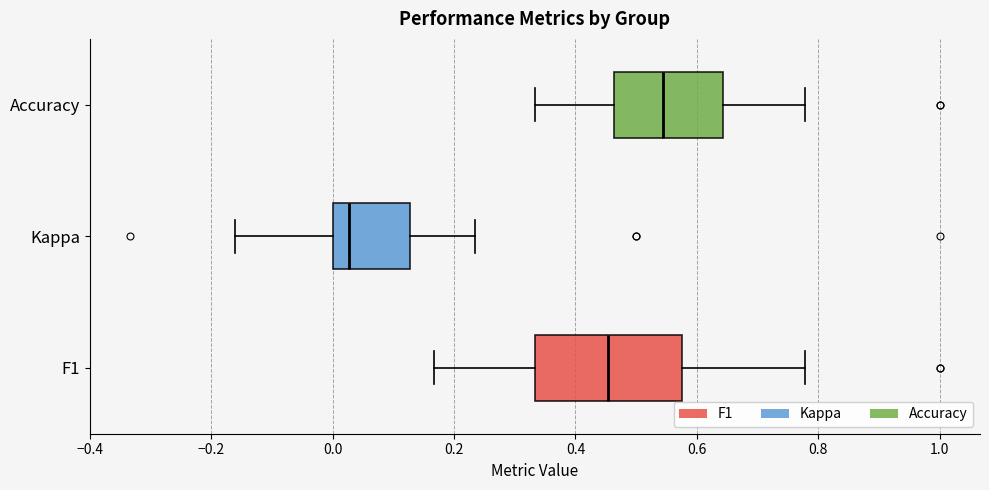

Where is the left edge of the box for Kappa on the x-axis? The values are not printed on the chart, so give them approximately, as read against the axis.

0.00